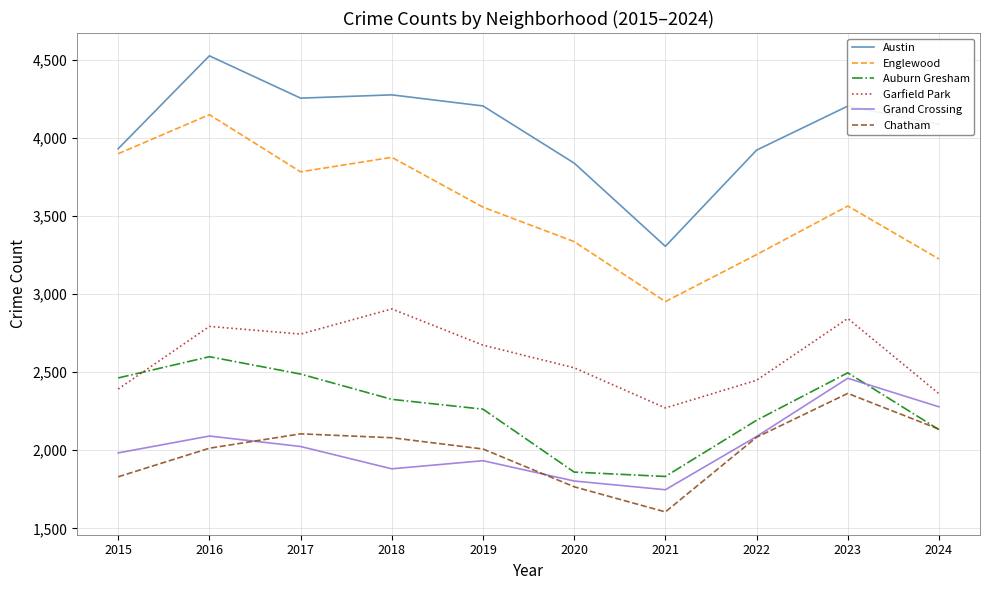

Is this an area chart (filled region under the line)?

No